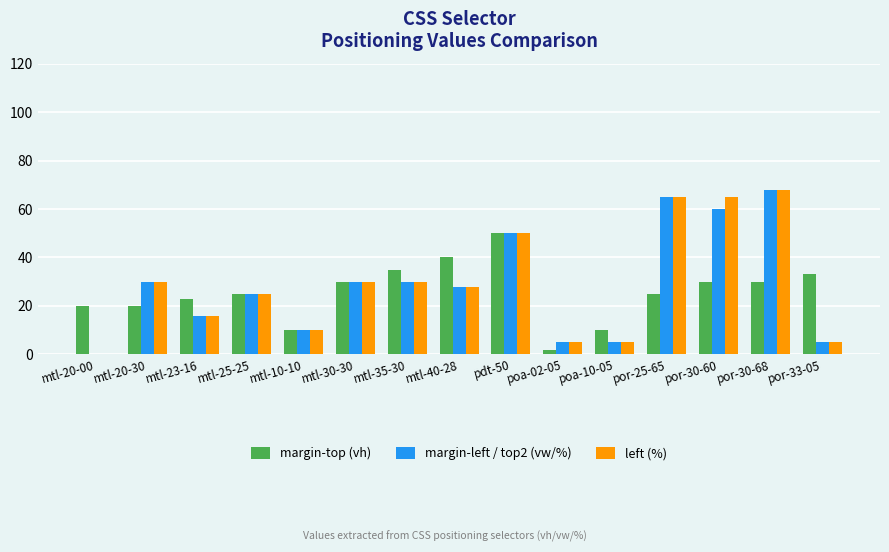

What is the total value across all series at por-33-05?

43